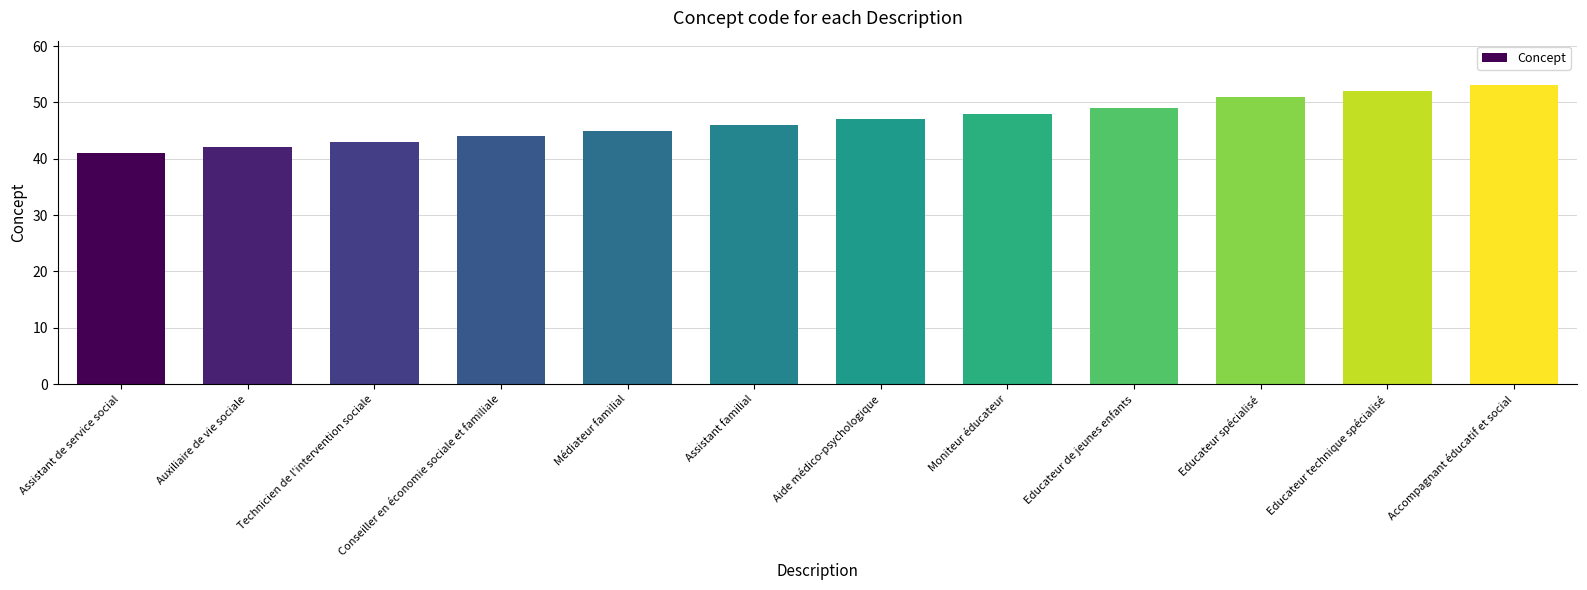

How many data points are less than 47?

6